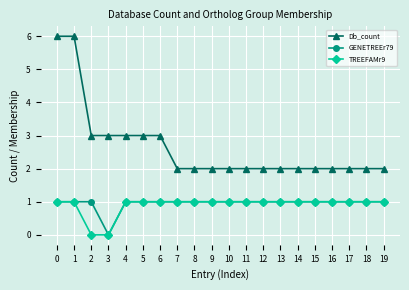

Reading left to right, what are all the values shown in this chart?

Db_count: 6	6	3	3	3	3	3	2	2	2	2	2	2	2	2	2	2	2	2	2
GENETREEr79: 1	1	1	0	1	1	1	1	1	1	1	1	1	1	1	1	1	1	1	1
TREEFAMr9: 1	1	0	0	1	1	1	1	1	1	1	1	1	1	1	1	1	1	1	1